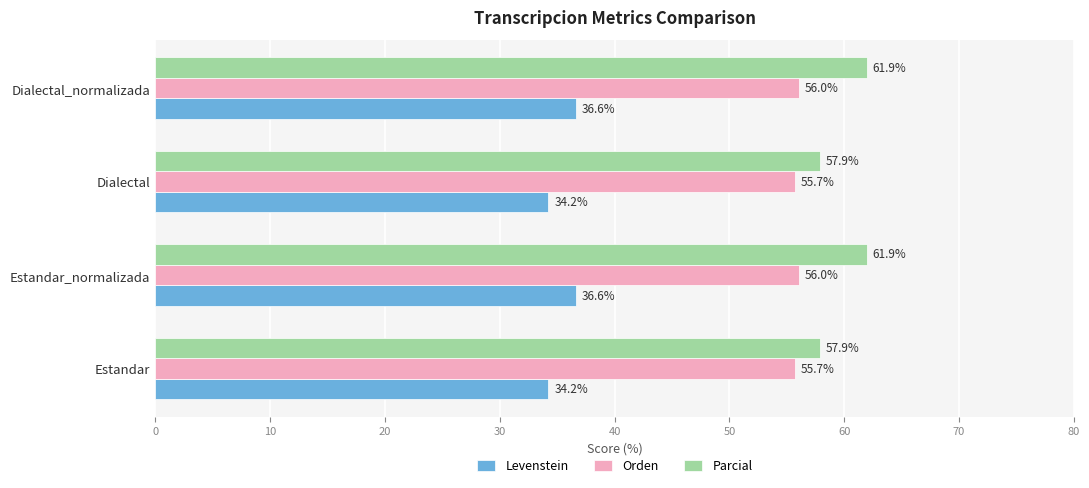

Rank the series by their maximum value, from highest to lowest.

Parcial, Orden, Levenstein